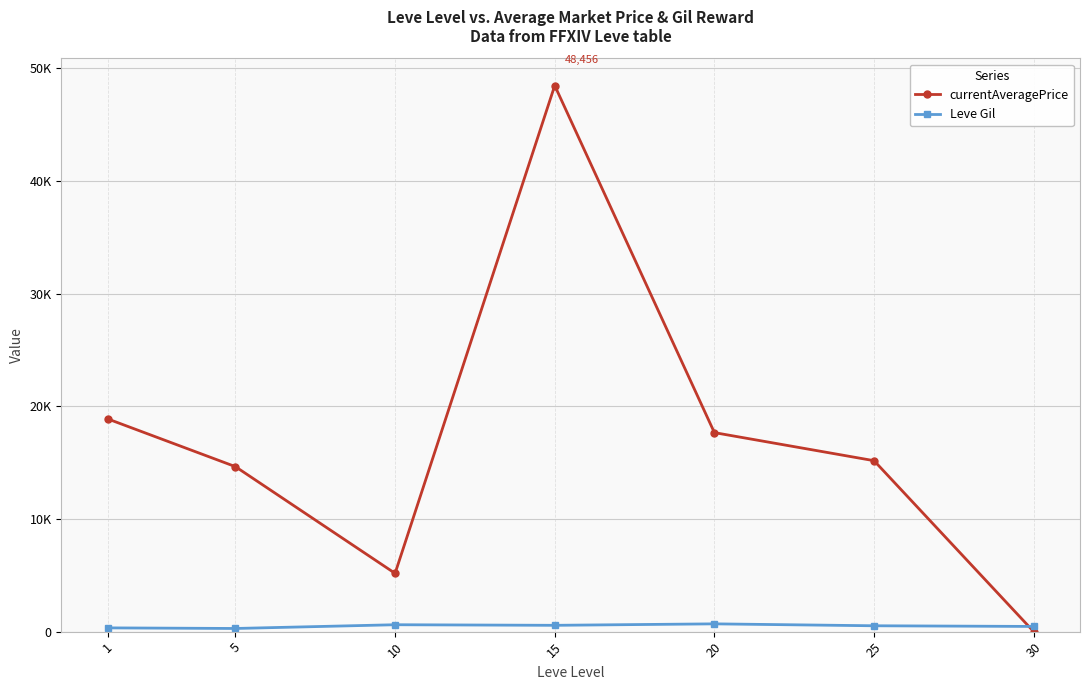

At which category is the sum across all series the highest?

15